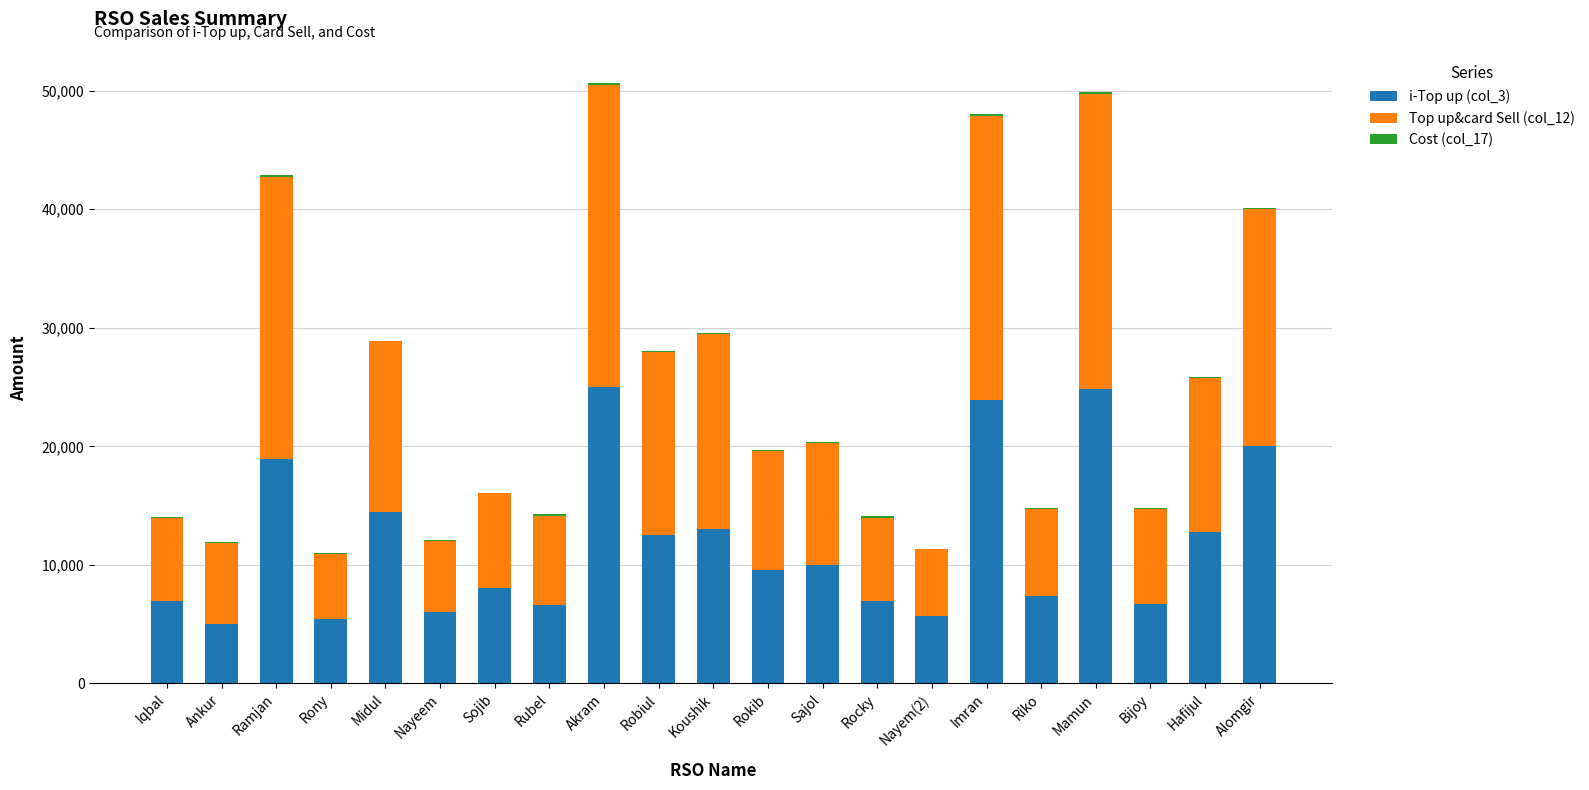

The i-Top up (col_3) series shows 19997 at Alomgir. True or false?

True